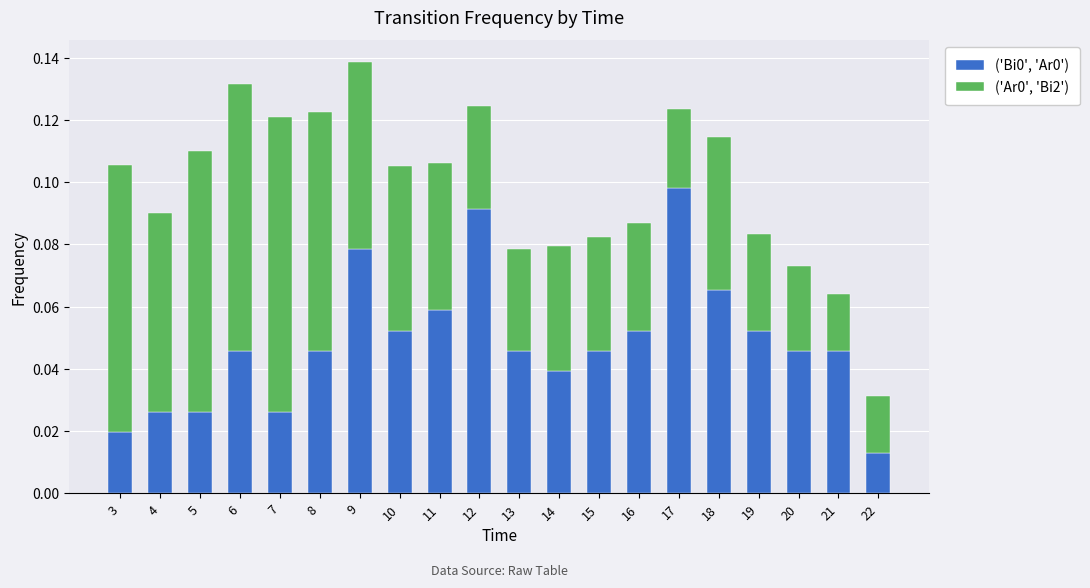

At which category is the sum across all series the highest?

9